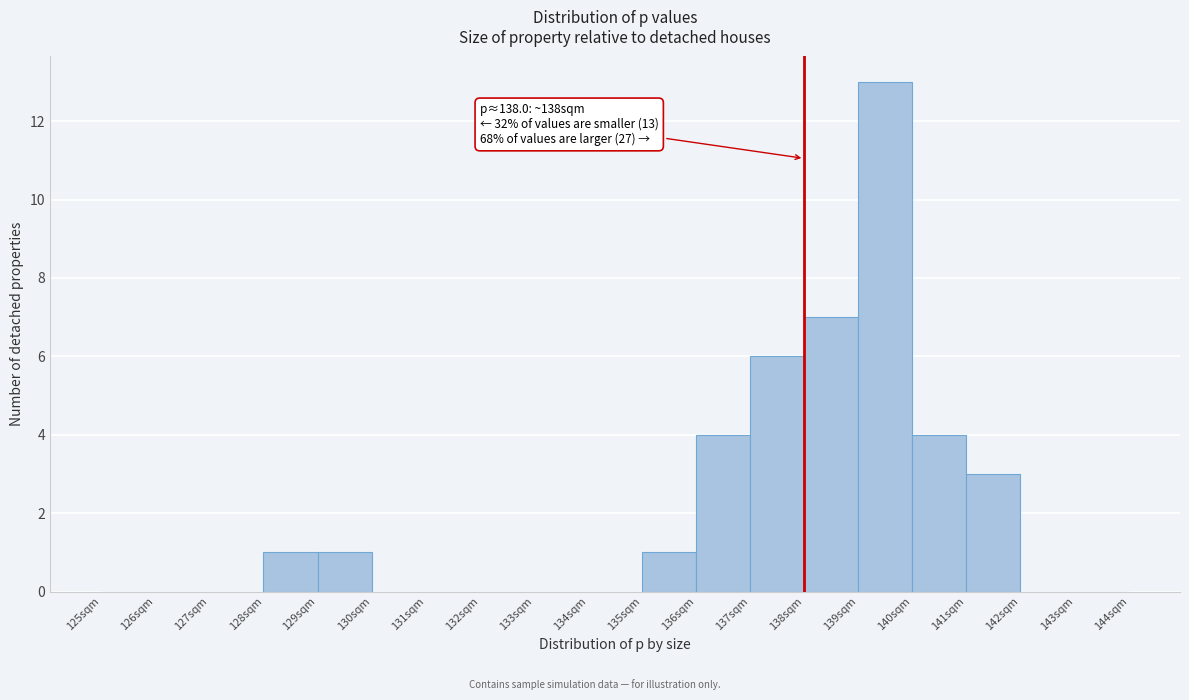

Which range on the x-axis has the tallest bar?

139 to 140